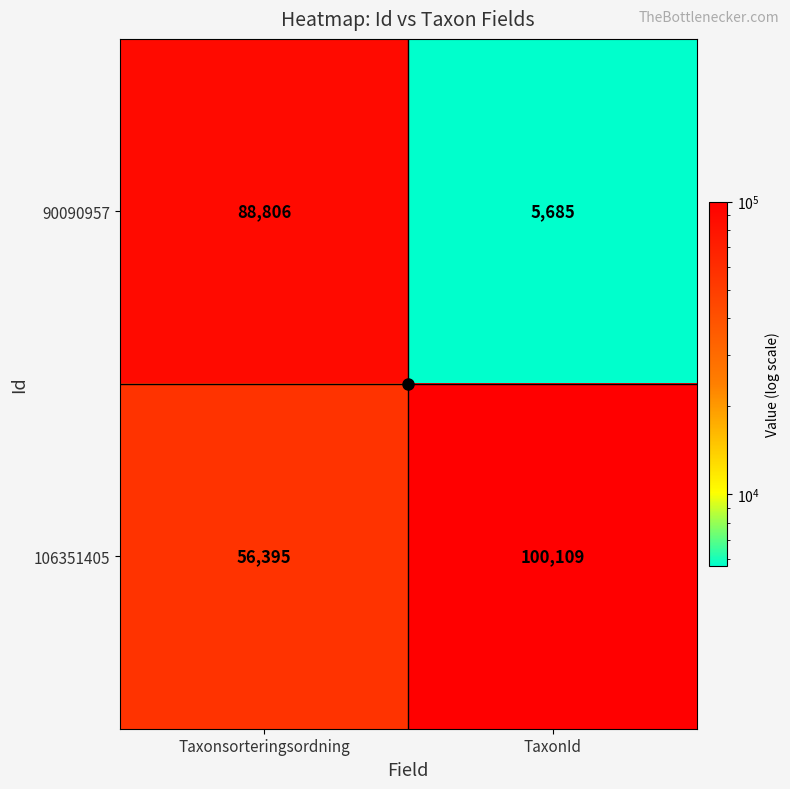

True or false: 90090957 has a value of 5685 at TaxonId.

True